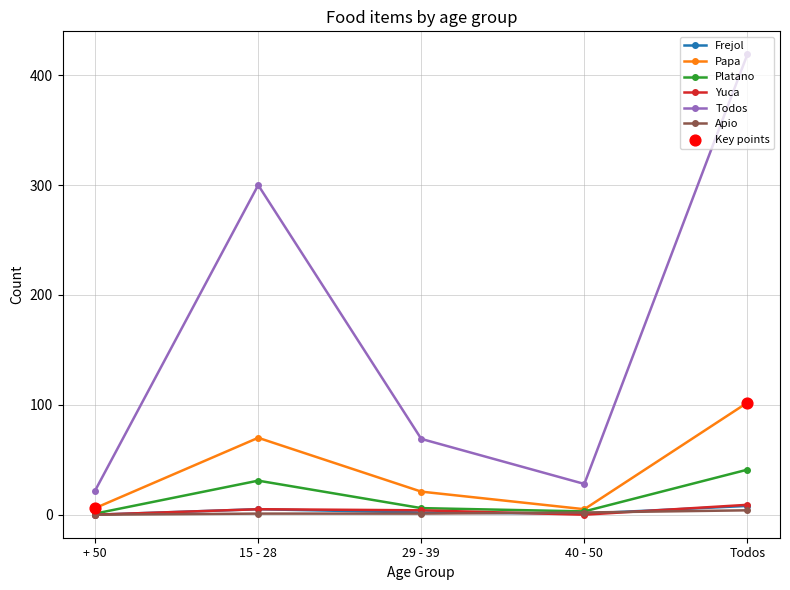

Is the value of Yuca at 15 - 28 greater than the value of Apio at + 50?

Yes